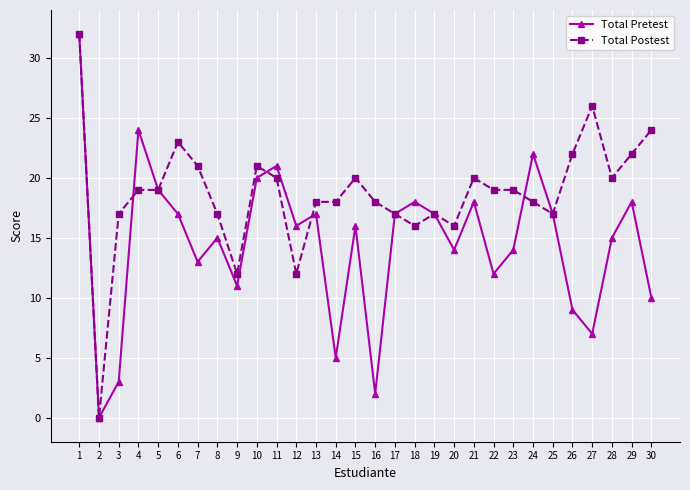

Which category has the lowest value in the Total Pretest series?

2